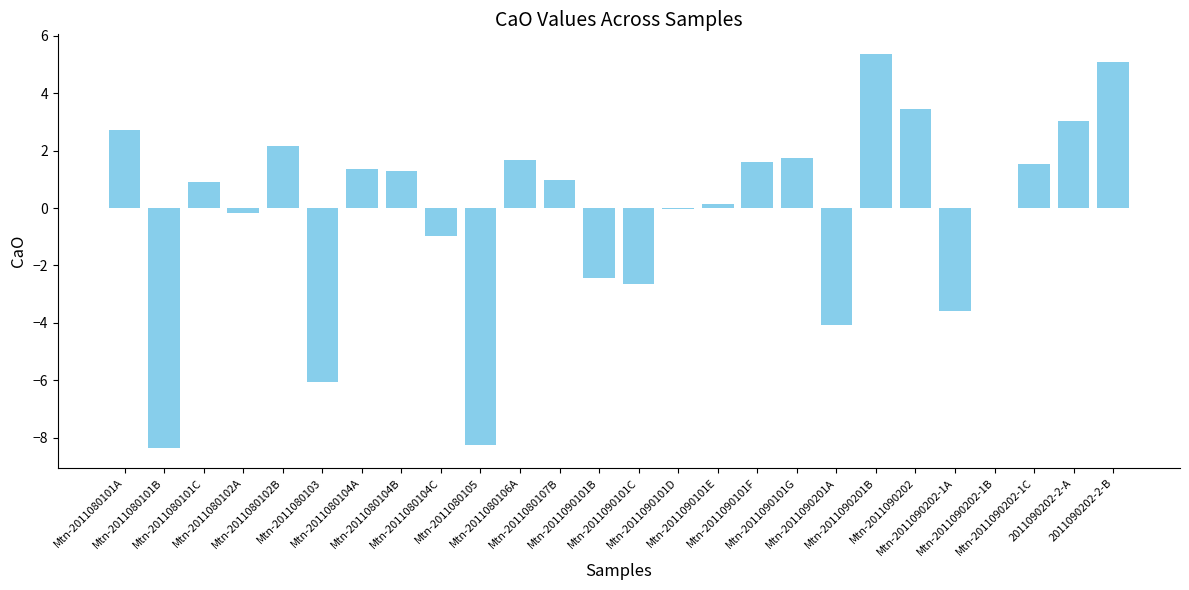

What is the greatest value displayed?

5.4